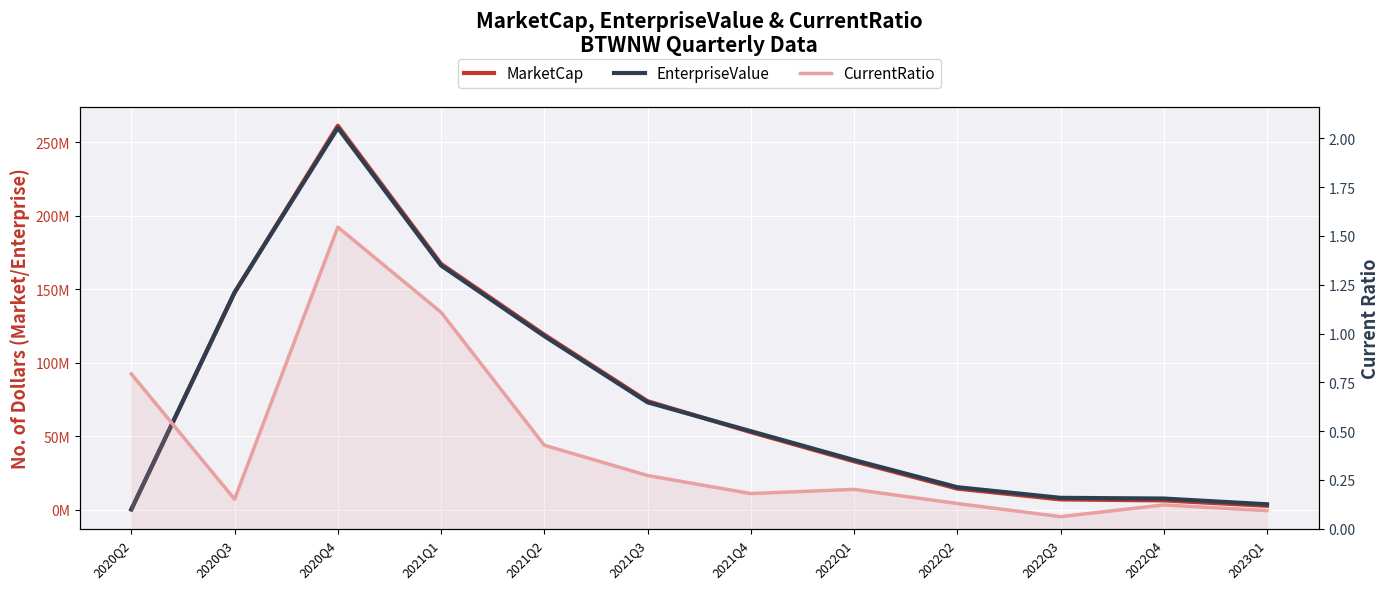

List the labels in order of CurrentRatio value, smallest first.

2022Q3, 2023Q1, 2022Q4, 2022Q2, 2020Q3, 2021Q4, 2022Q1, 2021Q3, 2021Q2, 2020Q2, 2021Q1, 2020Q4